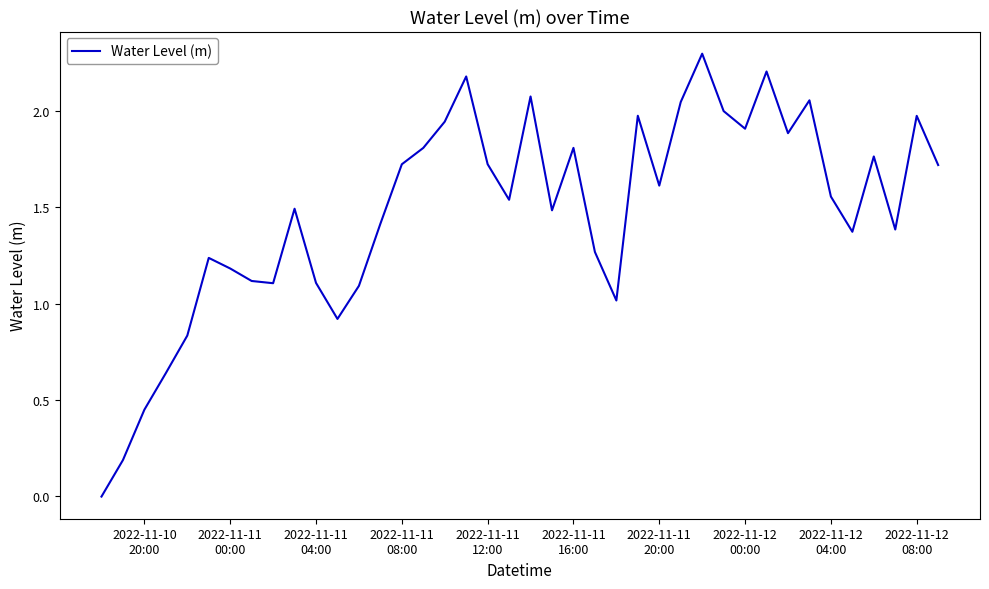

What is the greatest value displayed?

2.3